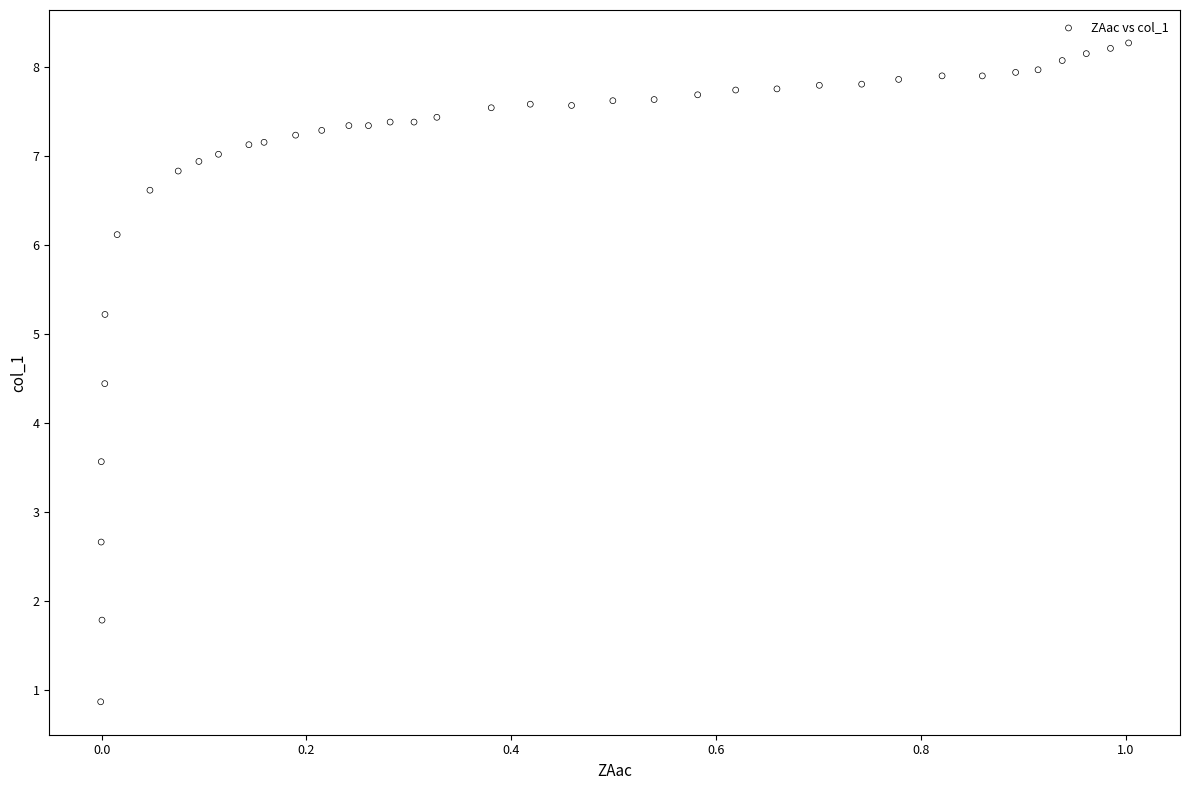

What is the range of Y values (max minus min)?

7.4